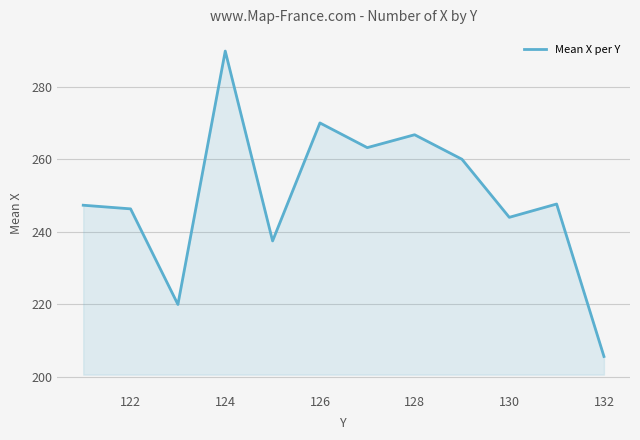

What is the maximum value shown in the chart?

289.8